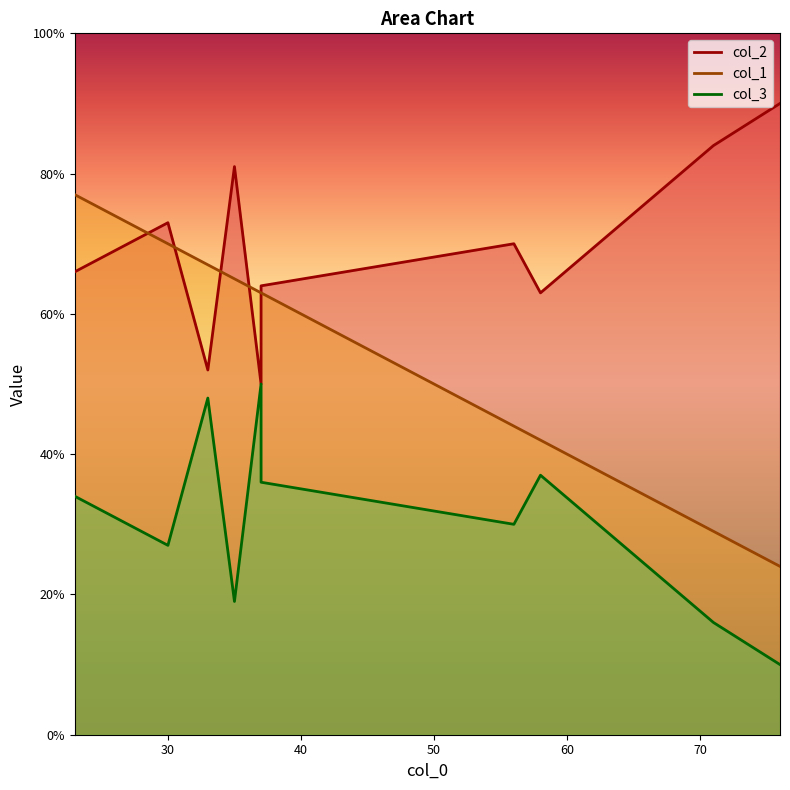

List the series in order of their peak value, highest first.

col_2, col_1, col_3